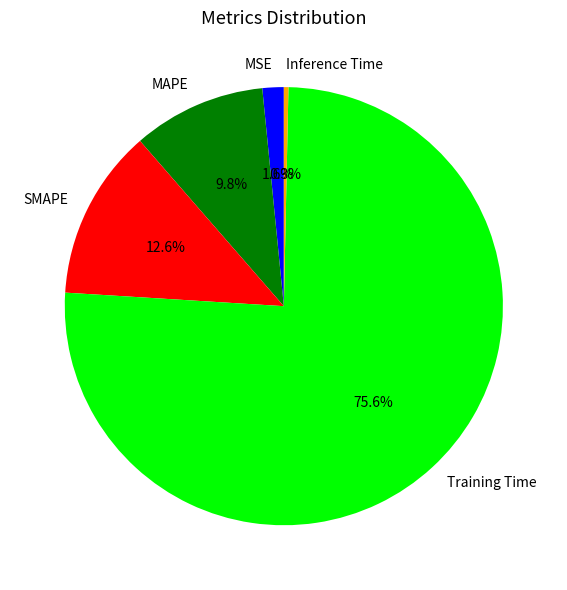

What is the majority slice?

Training Time